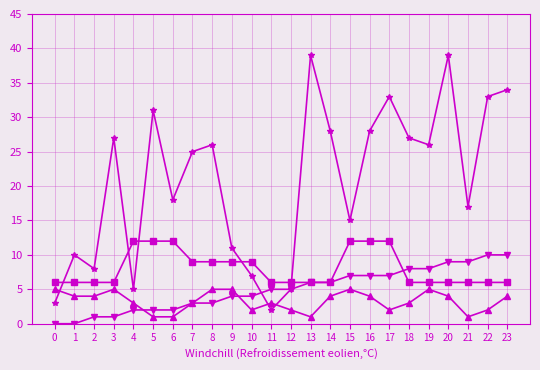

Does the chart have visible grid lines?

Yes